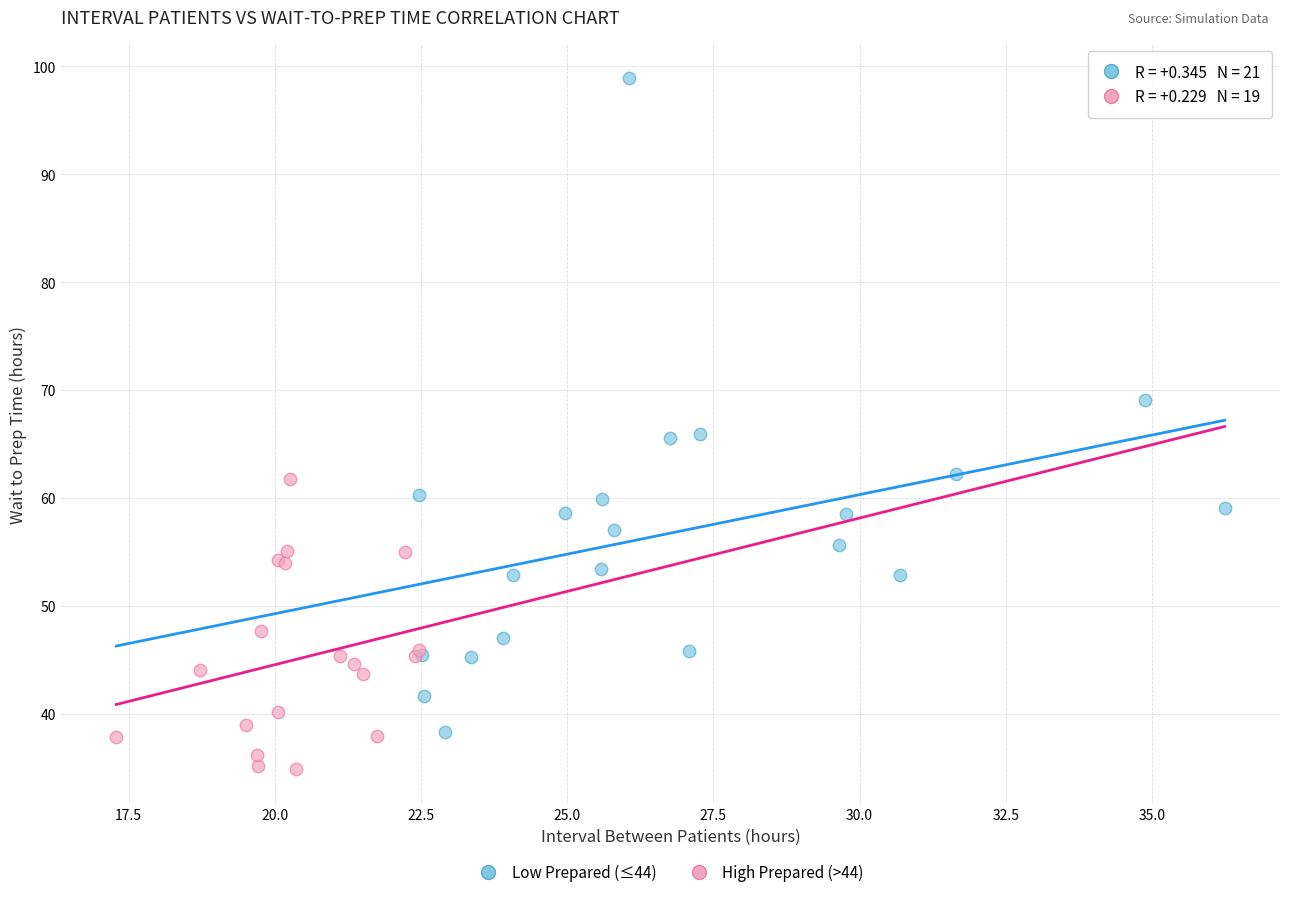

Which series contains the lowest Y value?

High Prepared (>44)